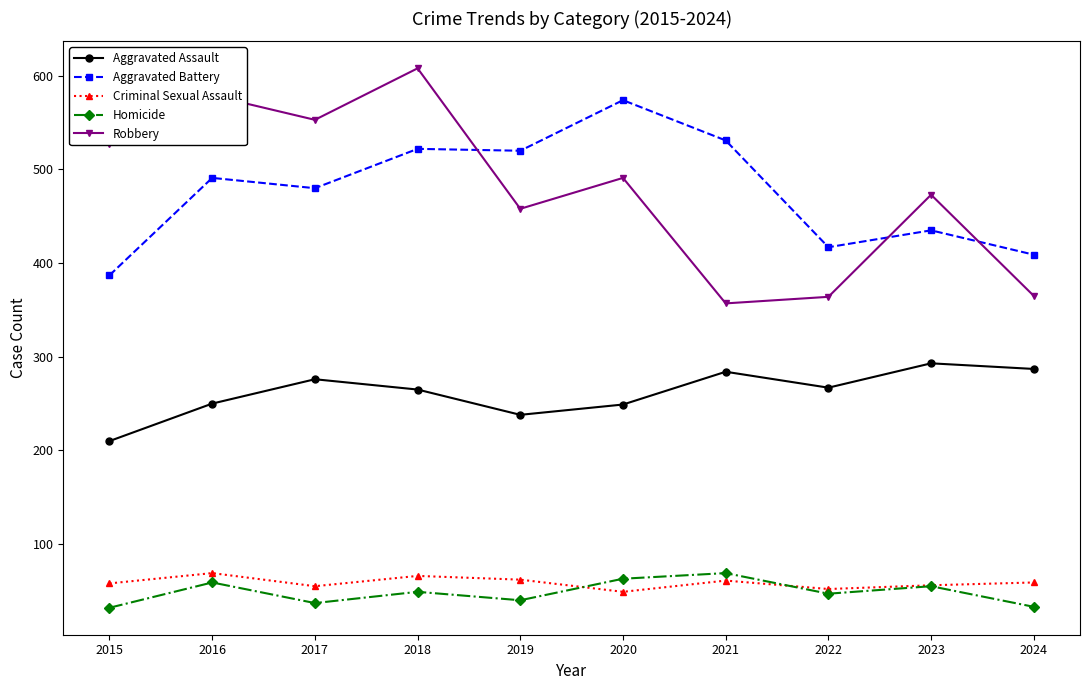

What is the value of the Homicide point at the 10th from the left?

33